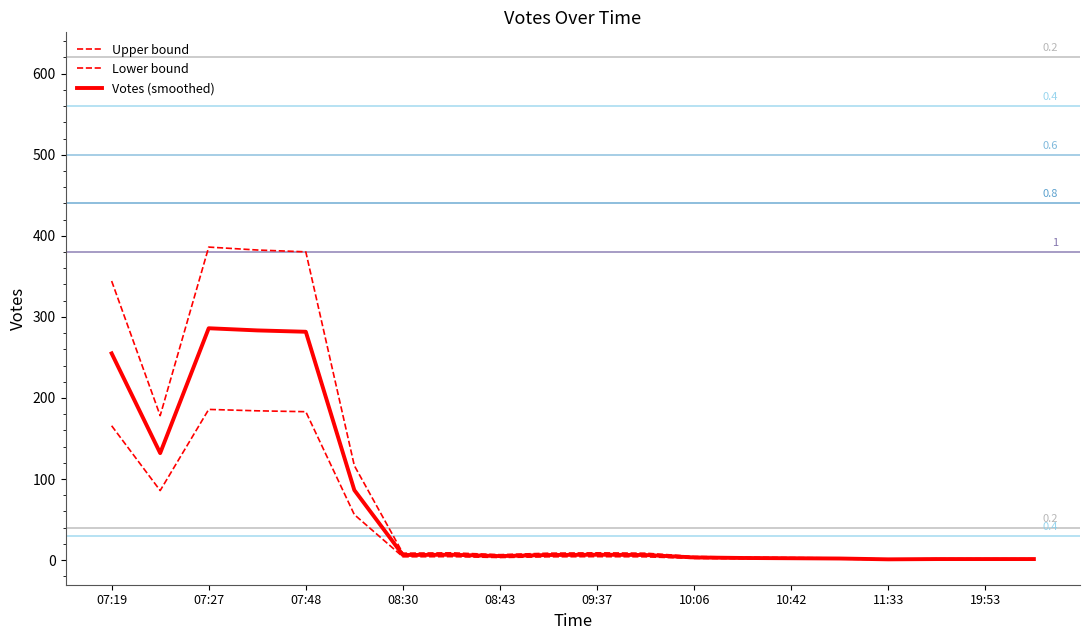

True or false: Votes (smoothed) and Lower bound intersect in this chart.

False